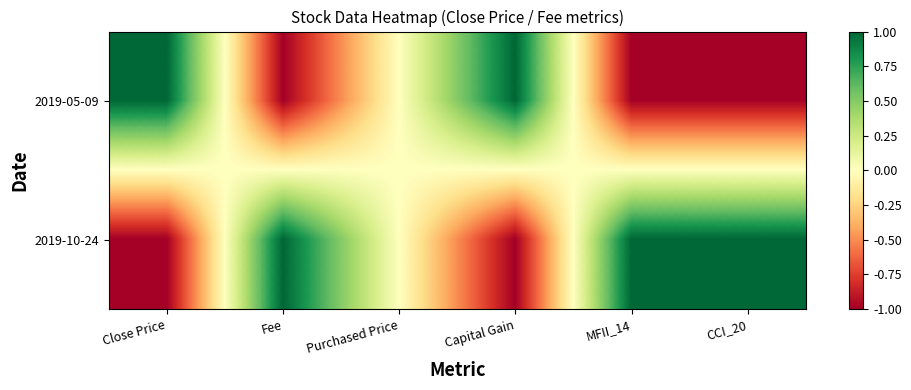

Between Capital Gain and MFII_14, which is larger?

Capital Gain